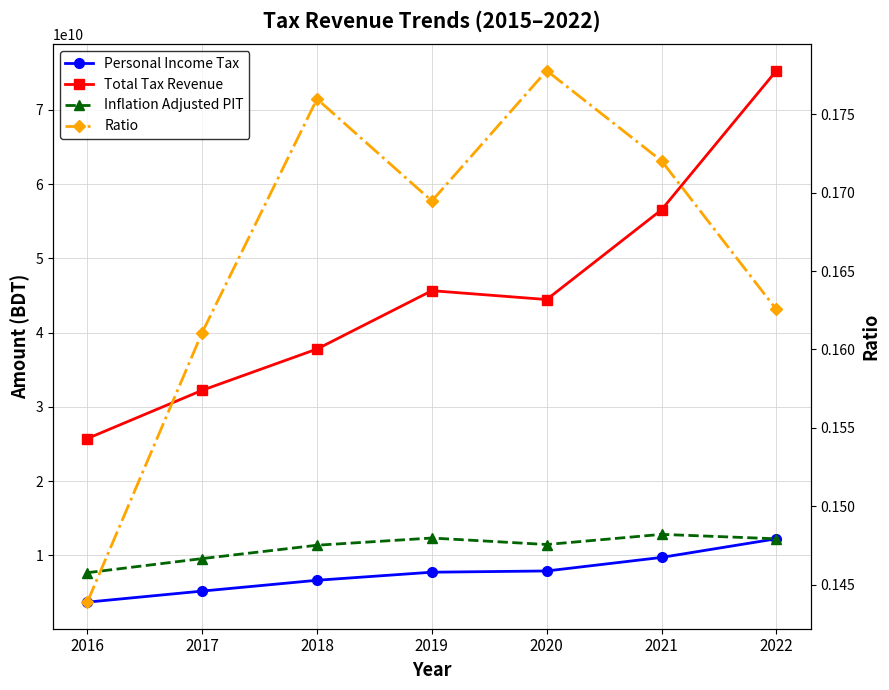

The Personal Income Tax series shows 3175658567.4 at 2018. True or false?

False